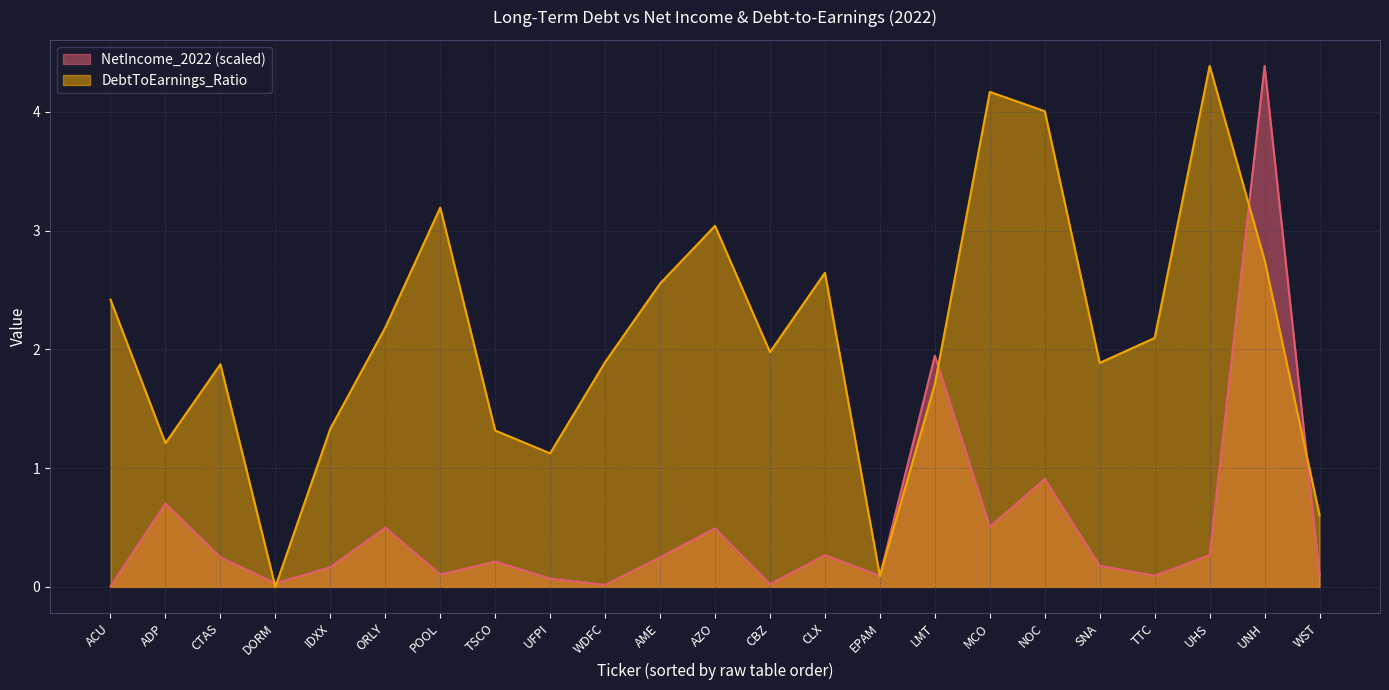

Reading left to right, what are all the values shown in this chart?

NetIncome_2022: 0.0	0.7	0.2	0.0	0.2	0.5	0.1	0.2	0.1	0.0	0.2	0.5	0.0	0.3	0.1	1.9	0.5	0.9	0.2	0.1	0.3	4.4	0.1
DebtToEarnings_Ratio: 2.4	1.2	1.9	0.0	1.3	2.2	3.2	1.3	1.1	1.9	2.6	3.0	2.0	2.6	0.1	1.7	4.2	4.0	1.9	2.1	4.4	2.8	0.6